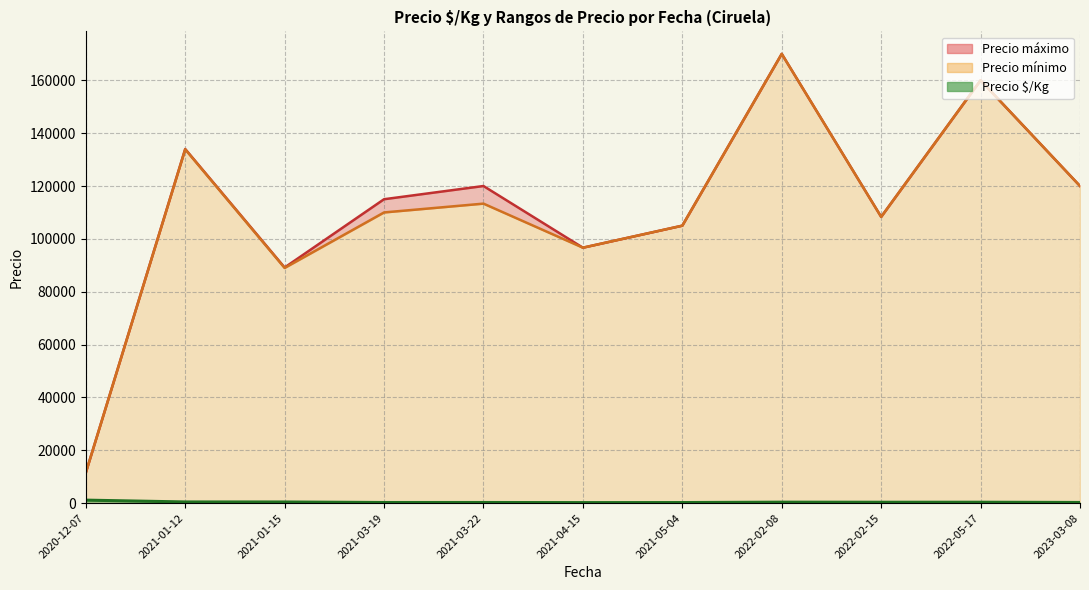

True or false: Precio máximo and Precio $/Kg intersect in this chart.

False